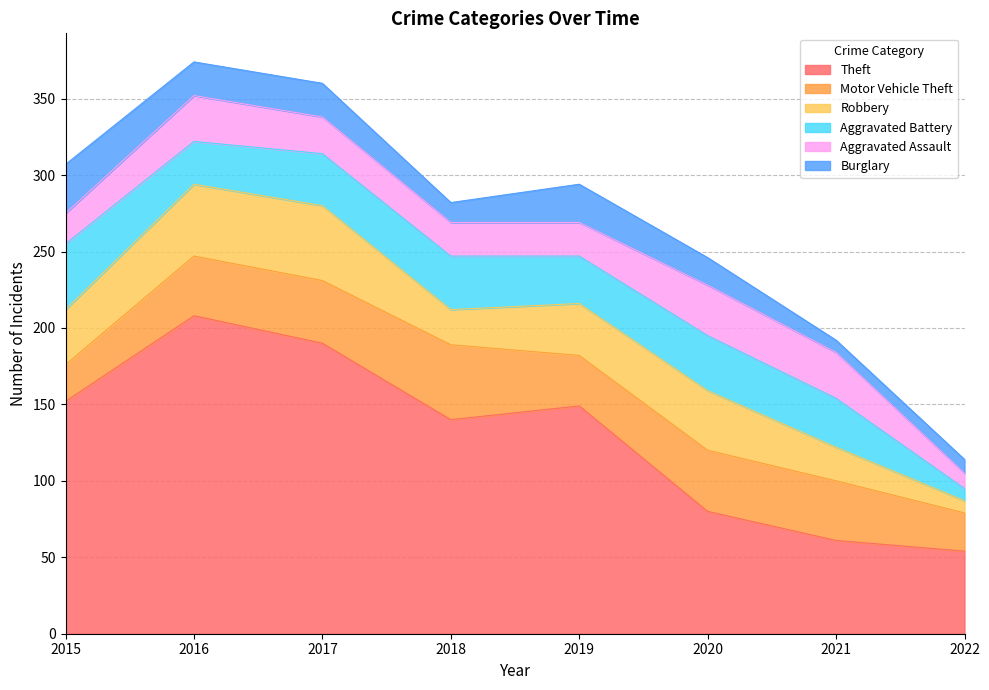

At which category is the sum across all series the highest?

2016